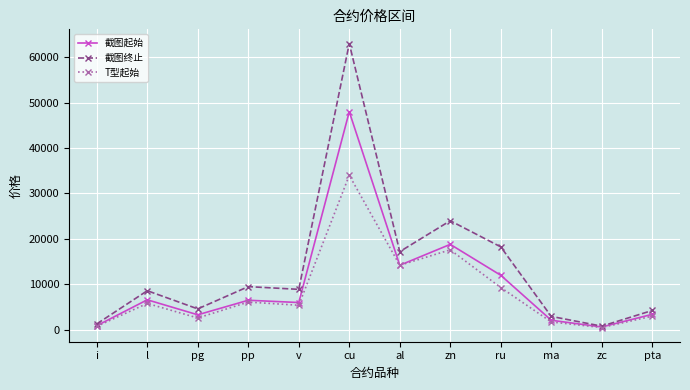

Which series changed the most between cu and ma?

截图终止